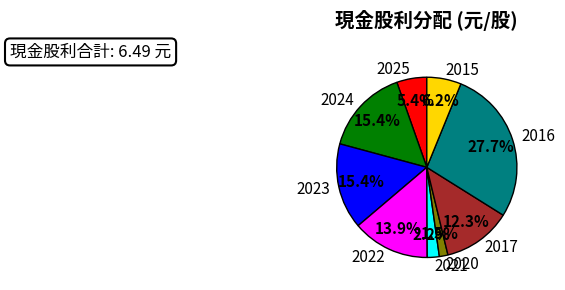

What is the ratio of the value at 2025 to the value at 2017?

0.4